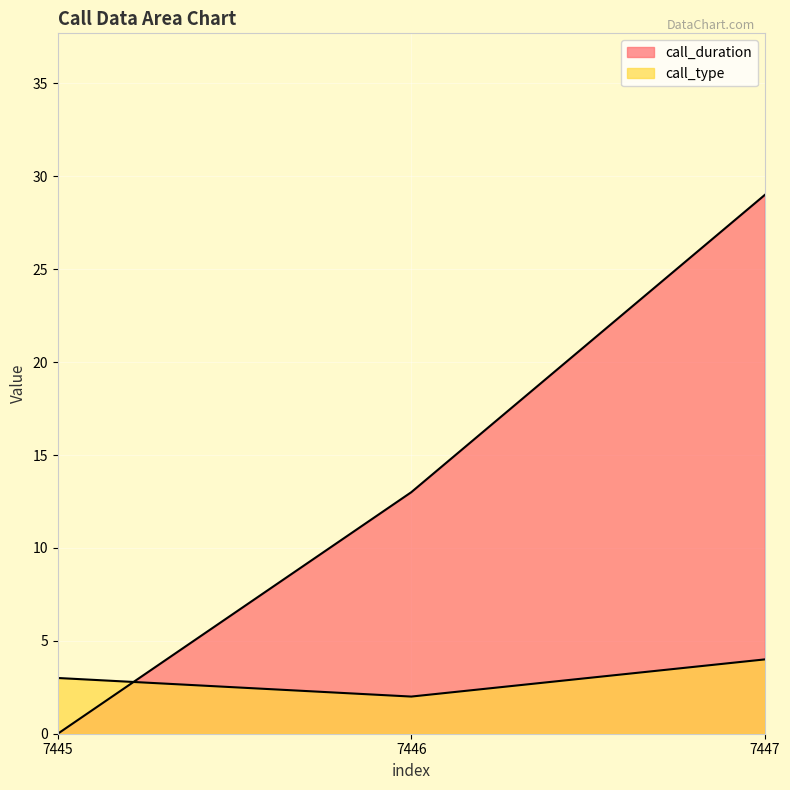

At which category is the sum across all series the highest?

7447